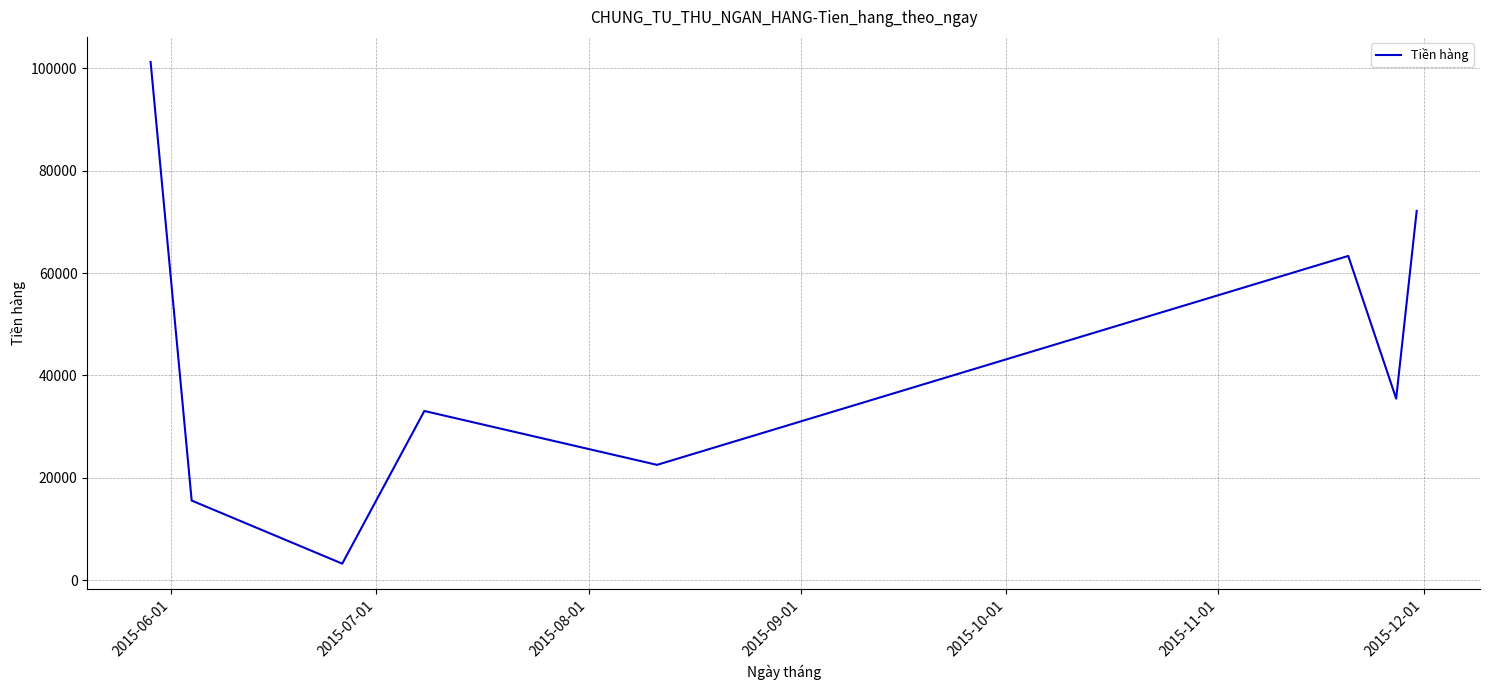

Reading left to right, list all the values displayed in this chart.

101270.3	15543.0	3211.3	33052.0	22521.1	63356.4	35469.6	72158.6